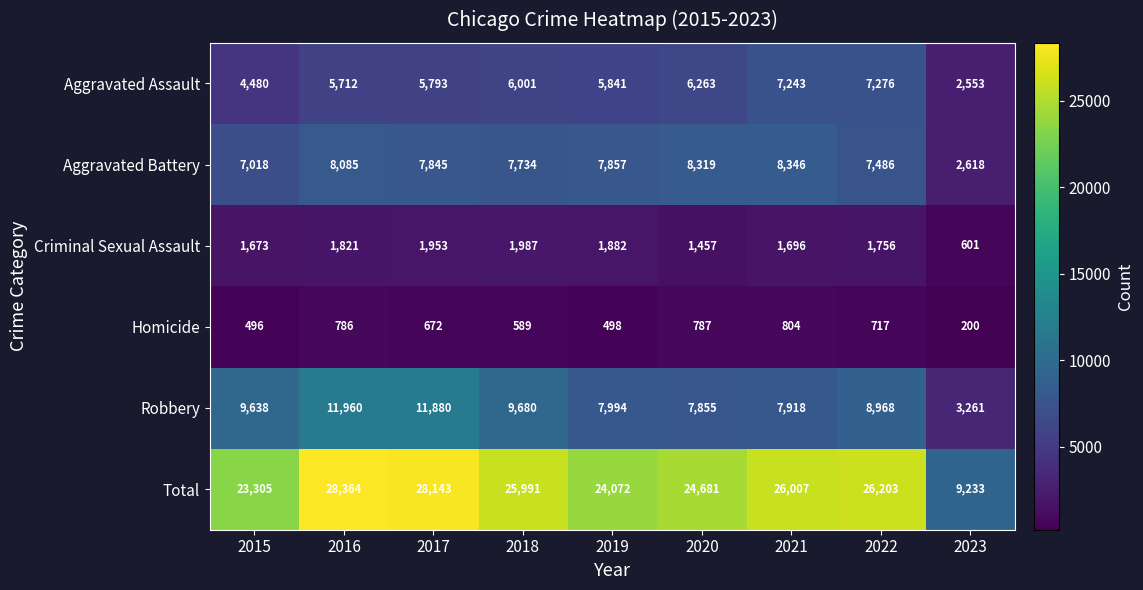

Which label corresponds to the largest value in the chart?

2016